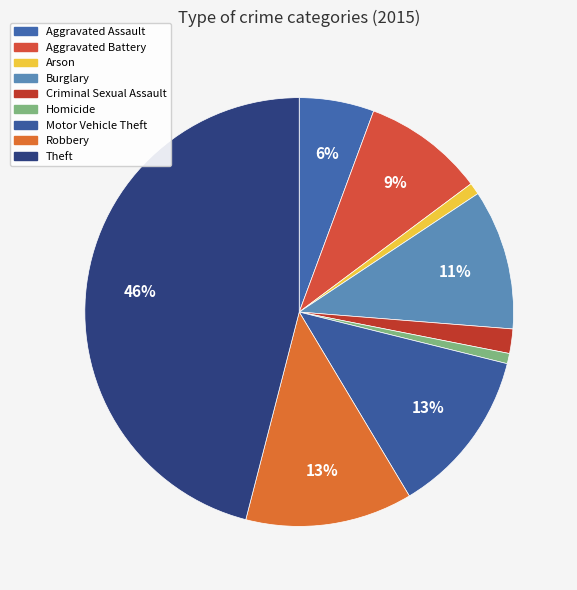

Which slice is the smallest?

Homicide